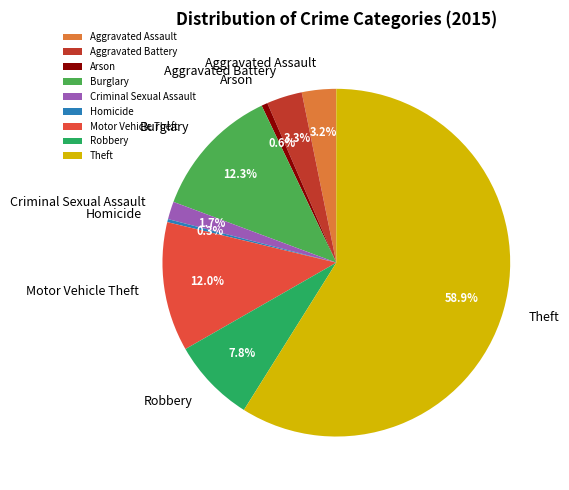

How many segments does this pie chart have?

9